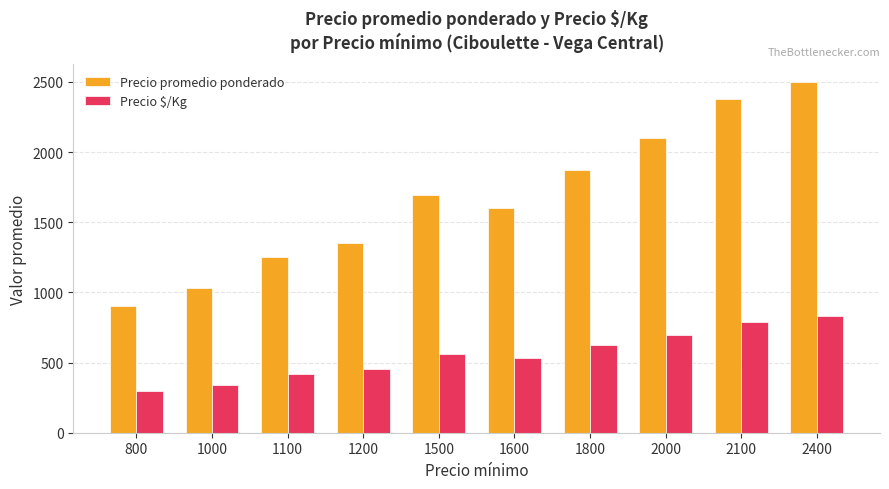

What is the value of the Precio $/Kg bar at the 9th from the left?

792